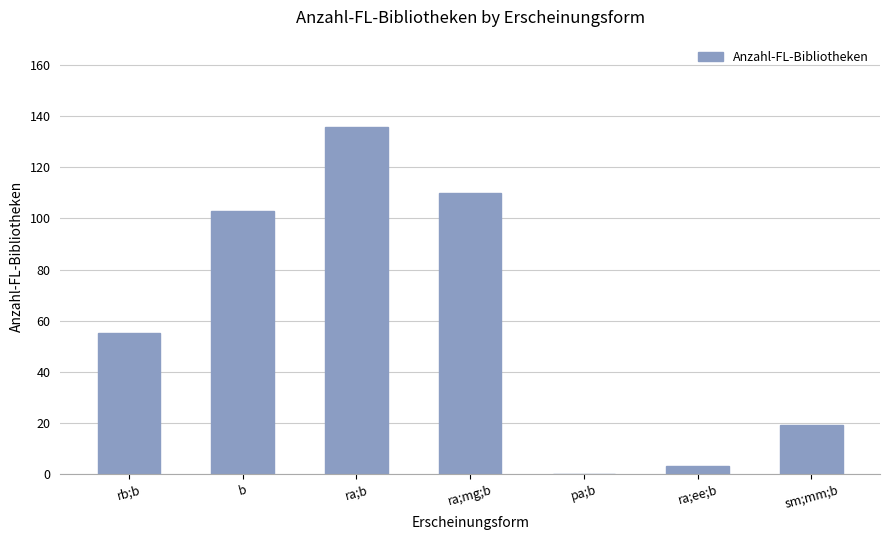

How many positive values are there?

6